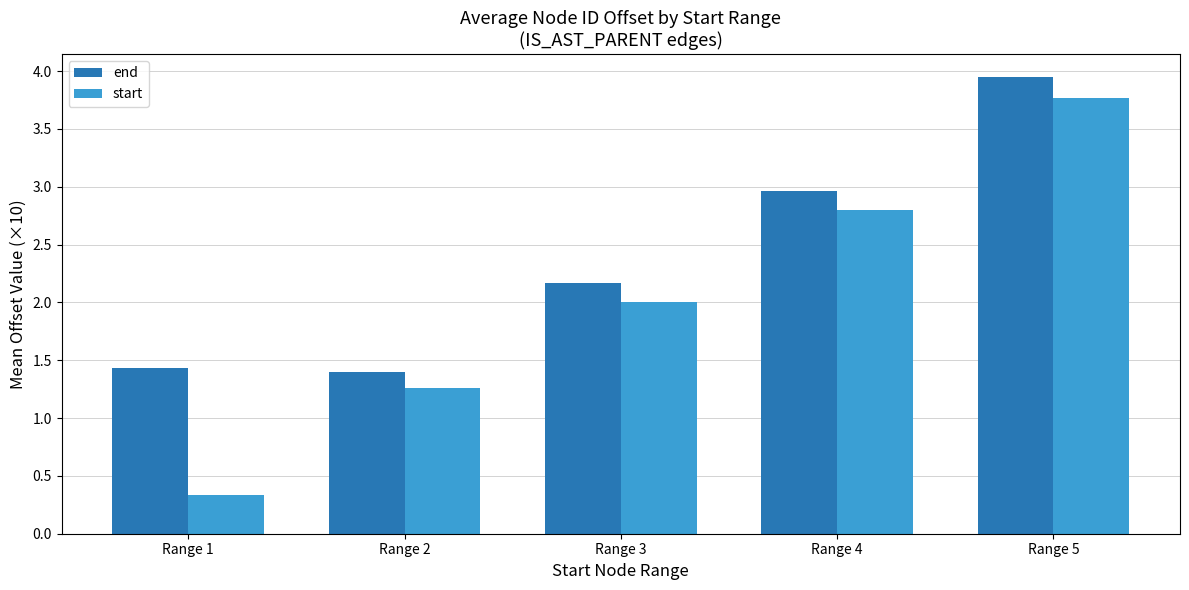

Which series has the largest range (max minus min)?

start